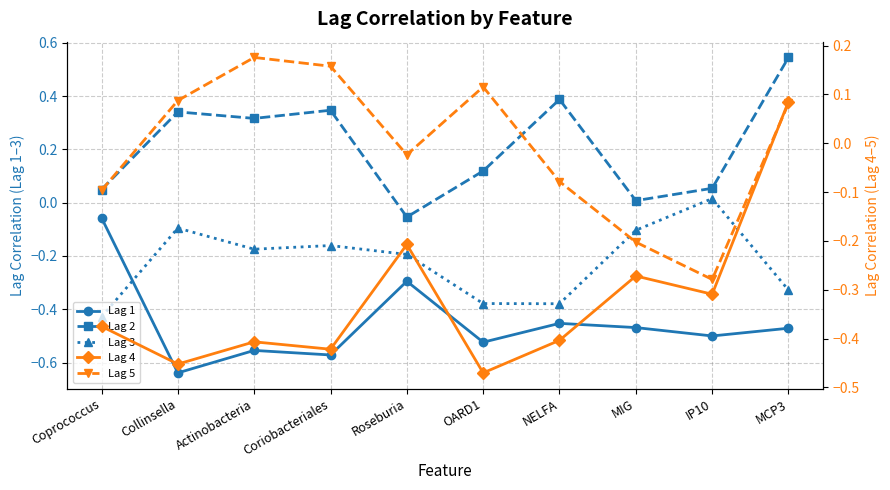

What is the average value of the Lag 3 series?

-0.2